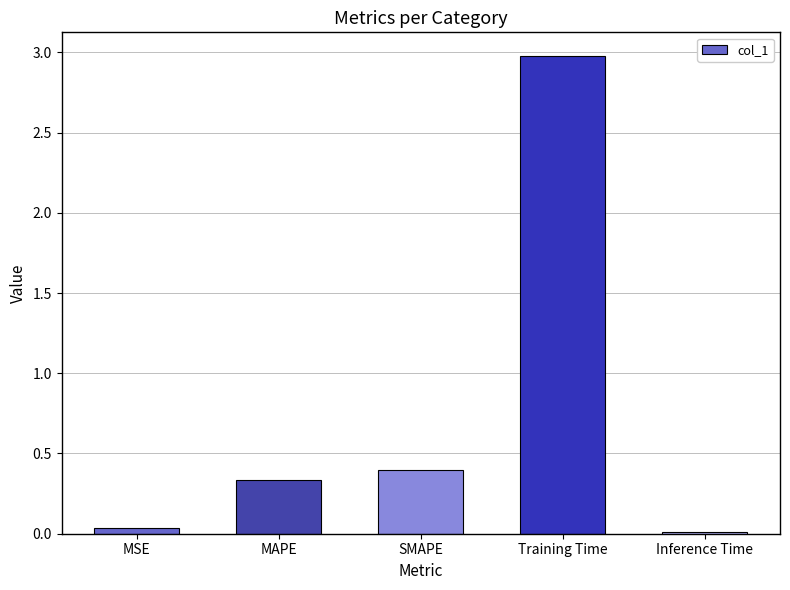

Between Training Time and MAPE, which is larger?

Training Time